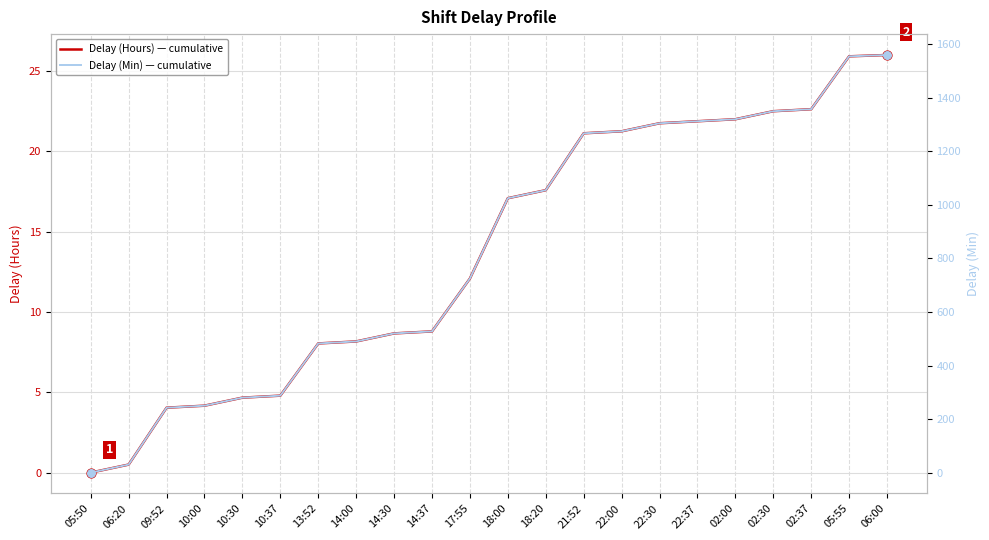

At how many categories does at least one series exceed 1334?

4